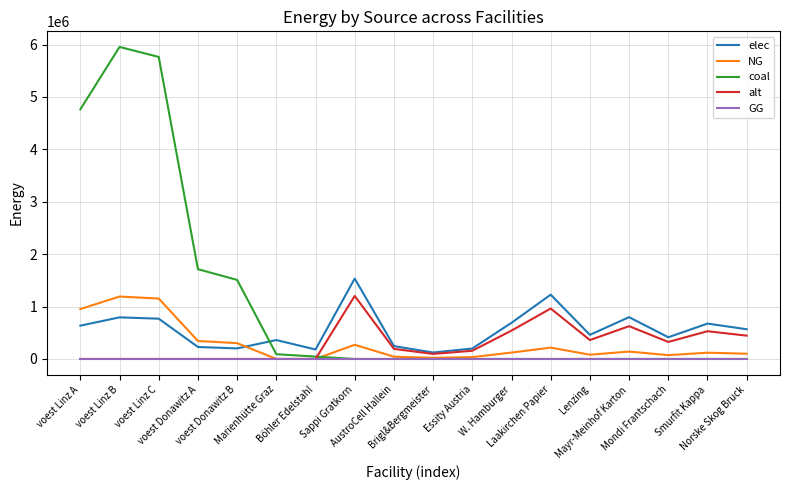

True or false: alt has more than 2 points higher than both neighbors.

True